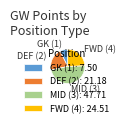

Do DEF (2) and FWD (4) together represent more than half of the pie?

No